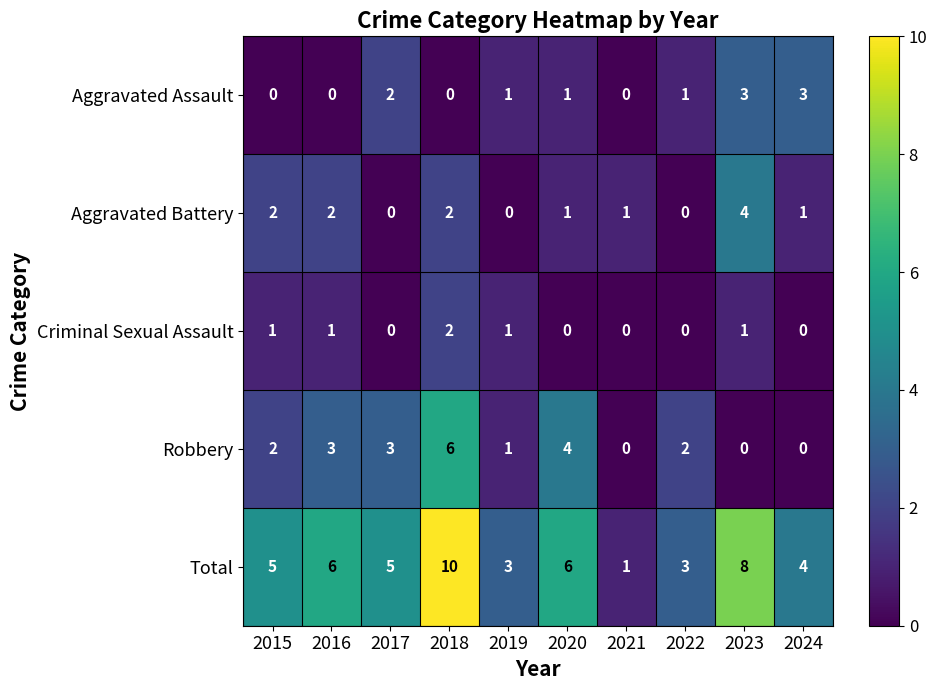

List the series in order of their peak value, lowest first.

Criminal Sexual Assault, Aggravated Assault, Aggravated Battery, Robbery, Total